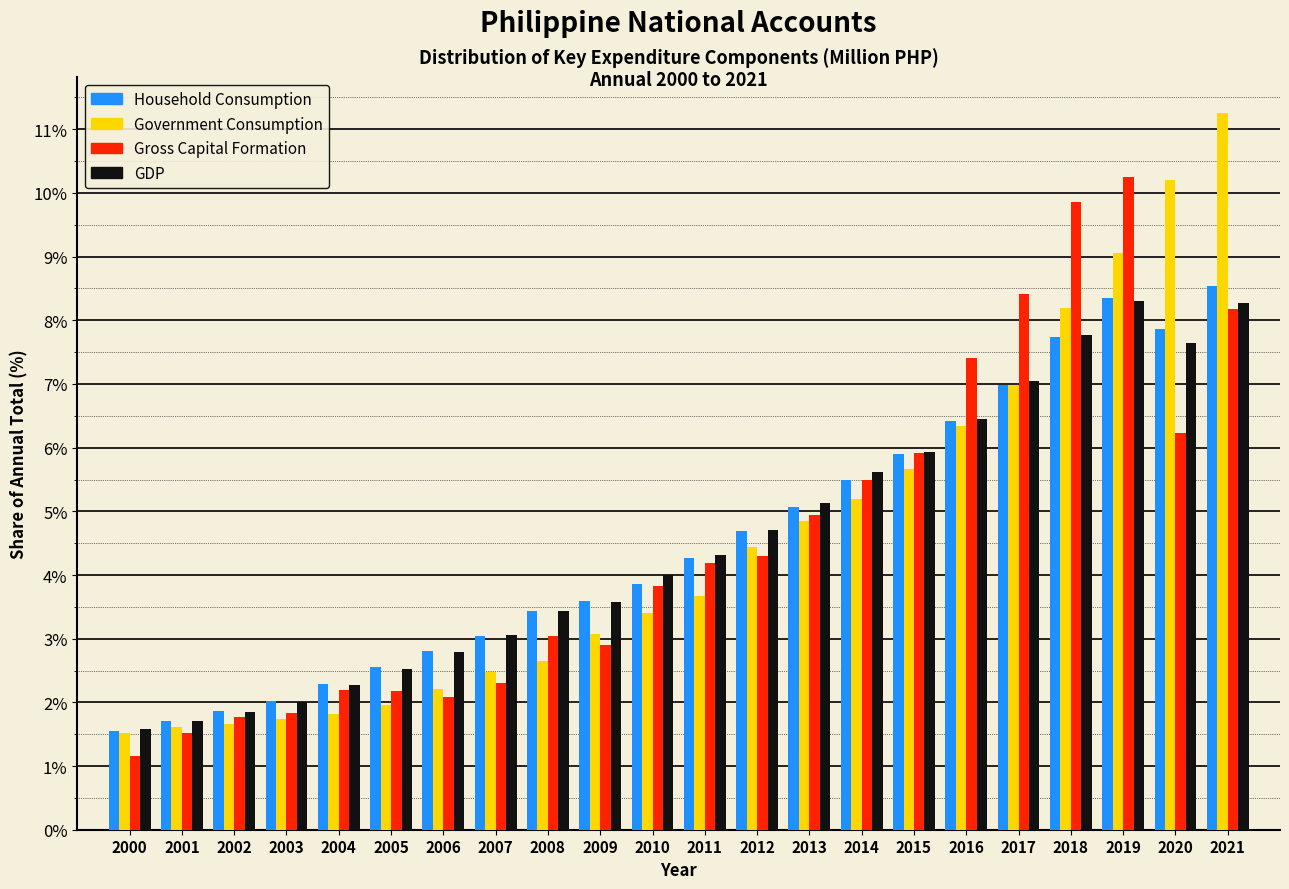

Is the value of Gross Capital Formation at 2000 greater than the value of Household Consumption at 2012?

No